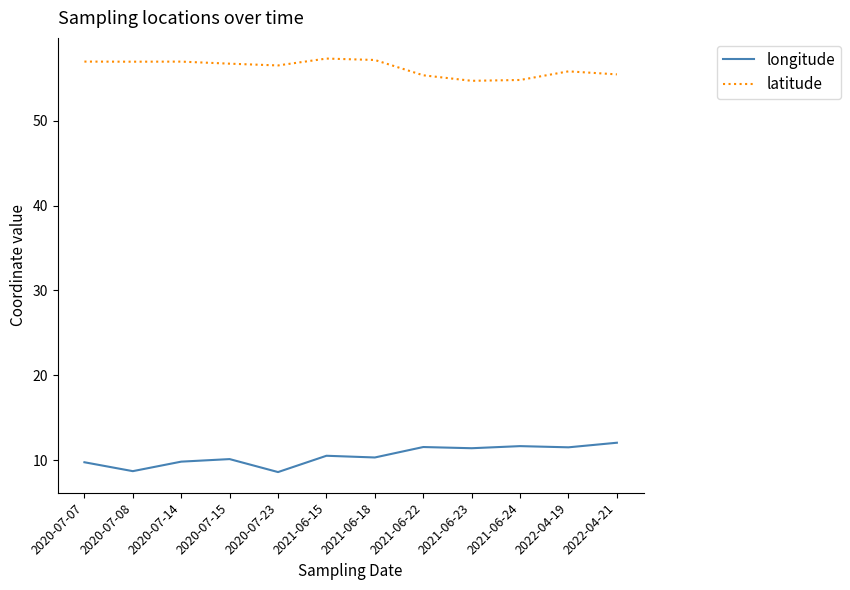

What are all the series names shown in the legend?

longitude, latitude